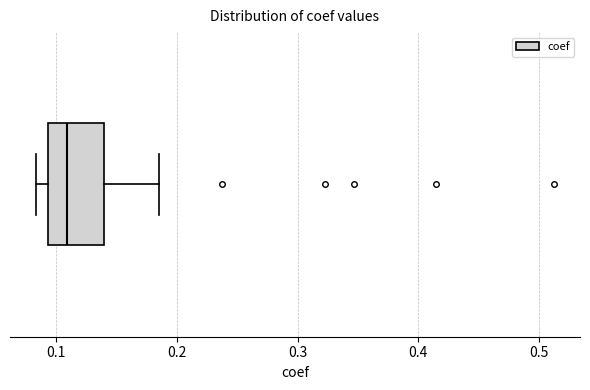

Read this box plot against the x-axis: the position of the median line, the range covered by the box, and the ends of both whiskers. The values are not printed on the chart, so give them approximately, as read against the axis.

median 0.11, box 0.09 to 0.14, whiskers 0.08 to 0.18